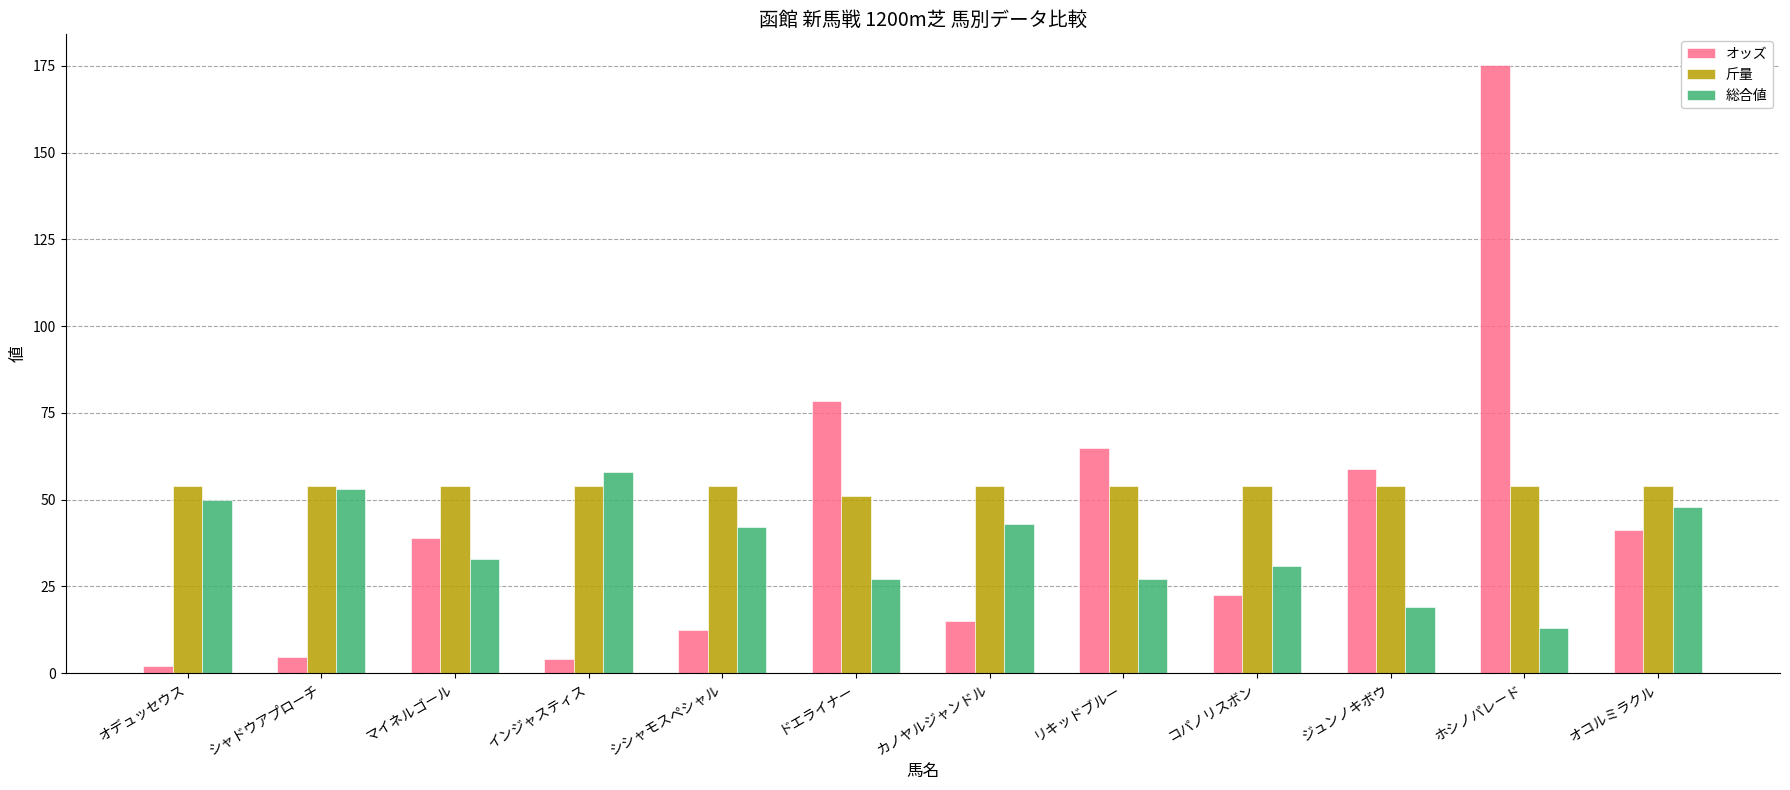

List the series in order of their peak value, lowest first.

斤量, 総合値, オッズ